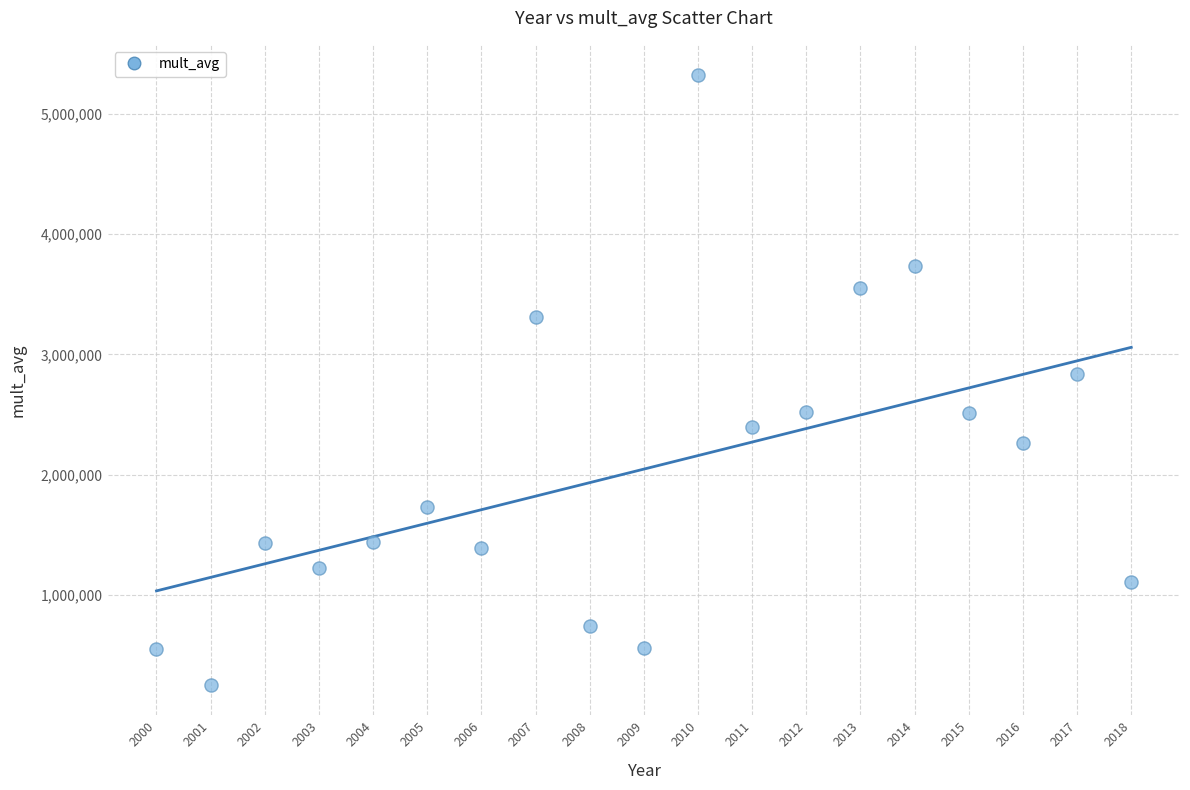

What is the range of X values (max minus min)?

18.0